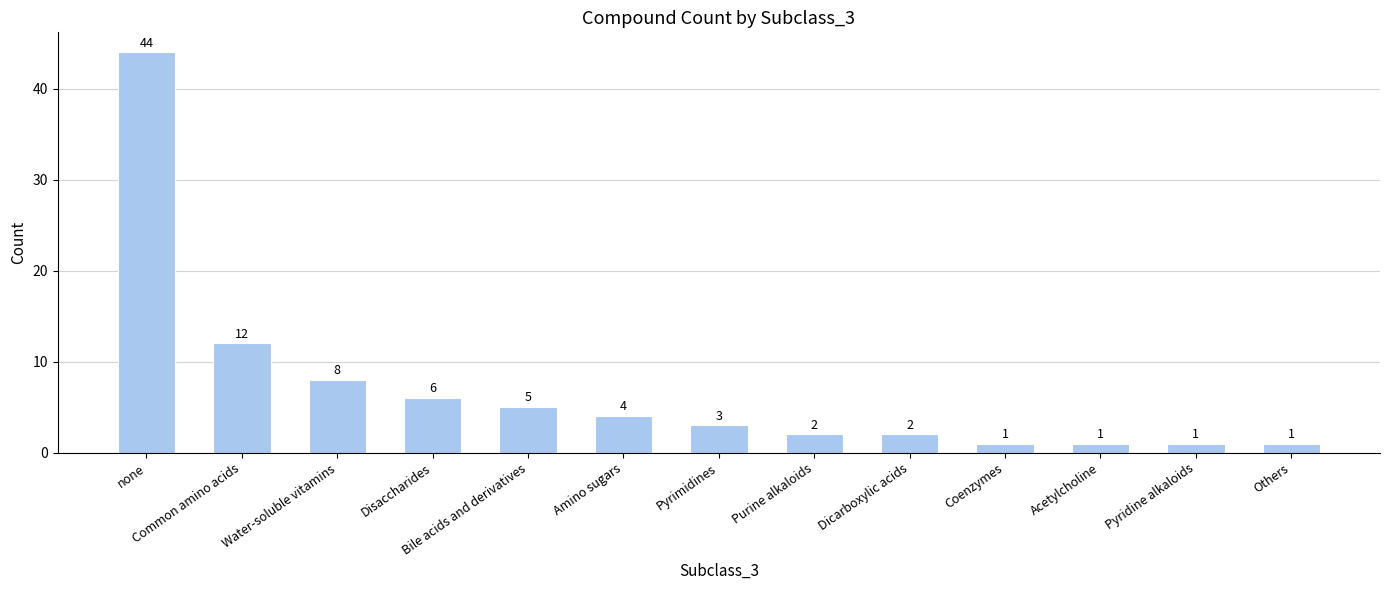

What is the difference between the maximum and minimum values?

43